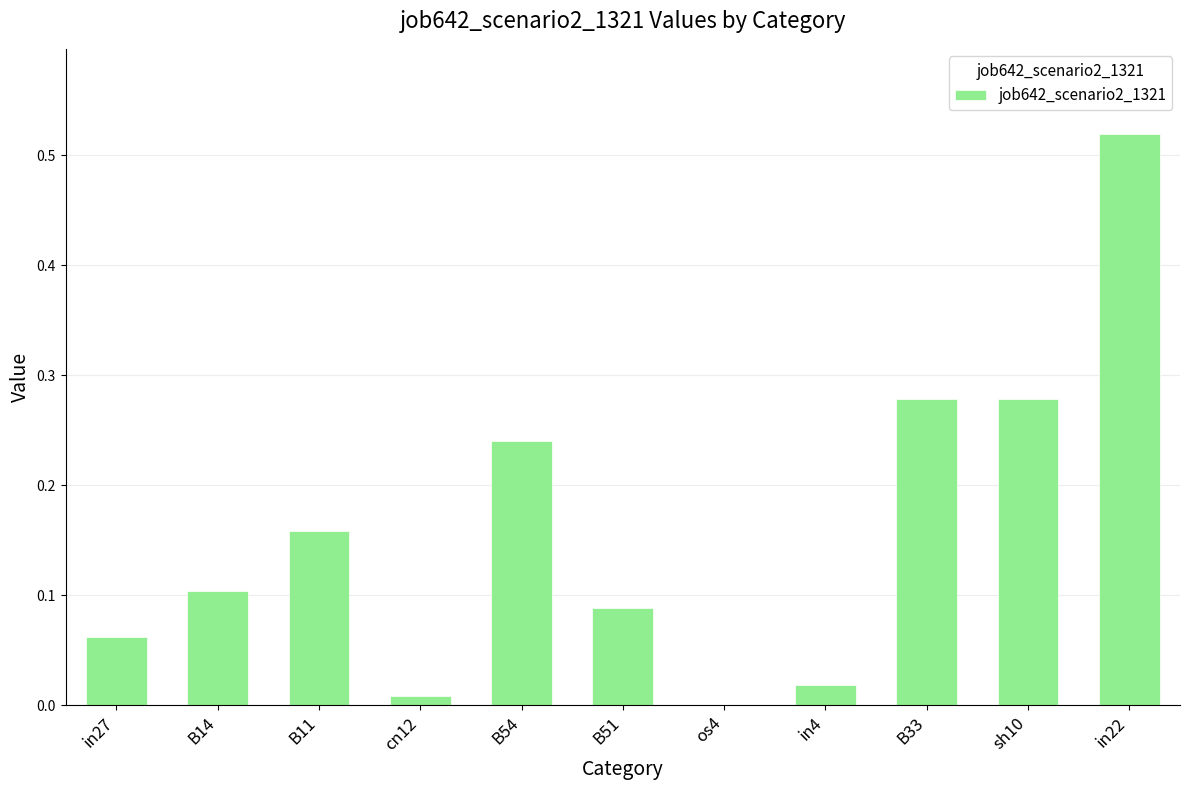

At which category does the chart reach its peak across all series?

in22